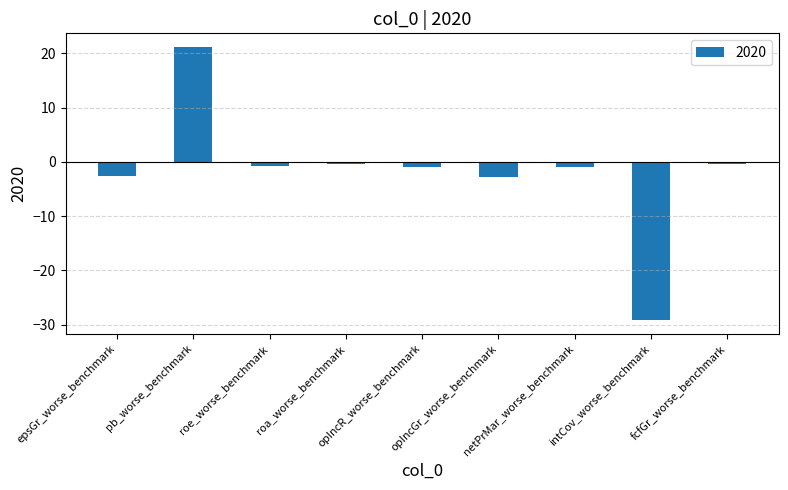

Which has a higher value, opIncGr_worse_benchmark or intCov_worse_benchmark?

opIncGr_worse_benchmark